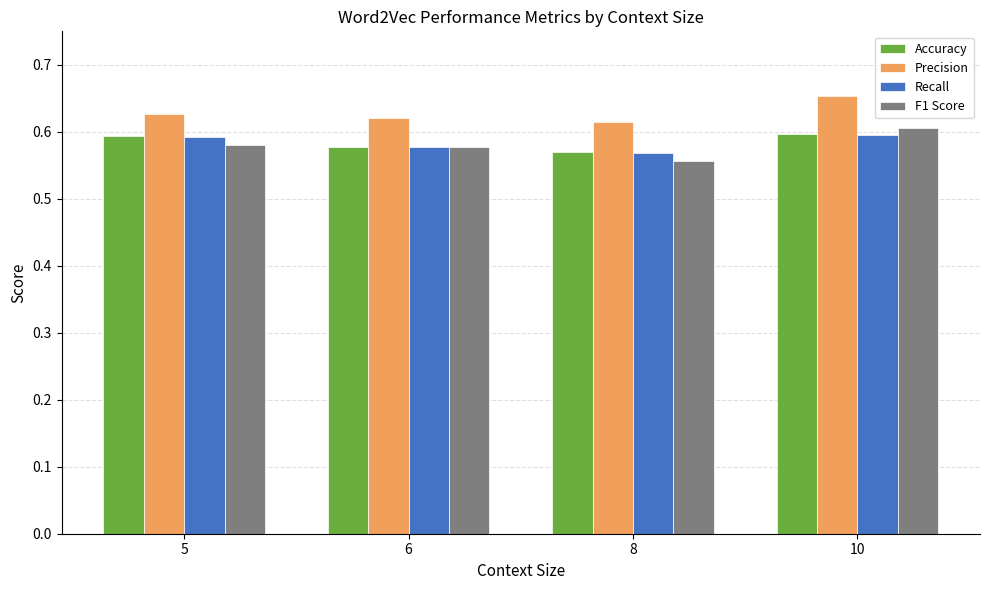

At which label does Recall reach its minimum?

8